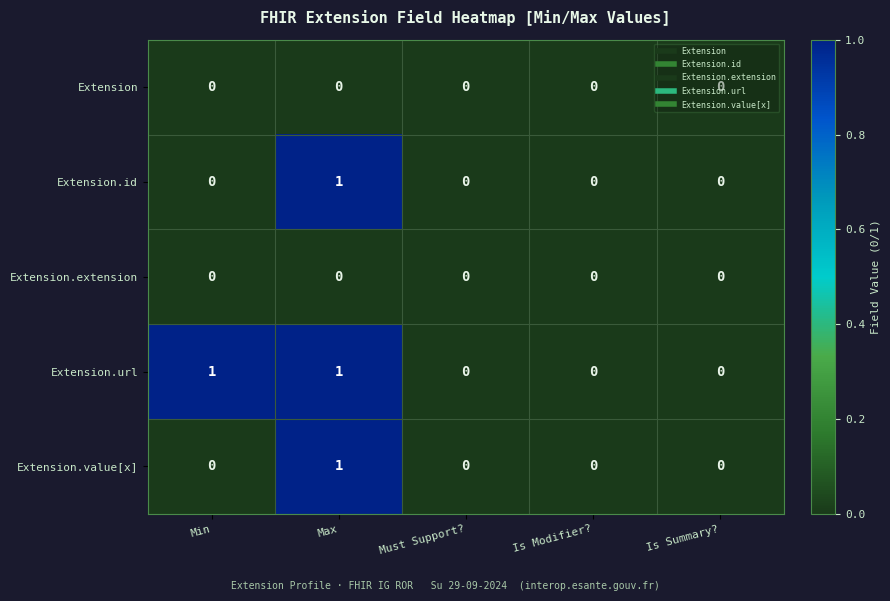

At which category is the sum across all series the highest?

Max